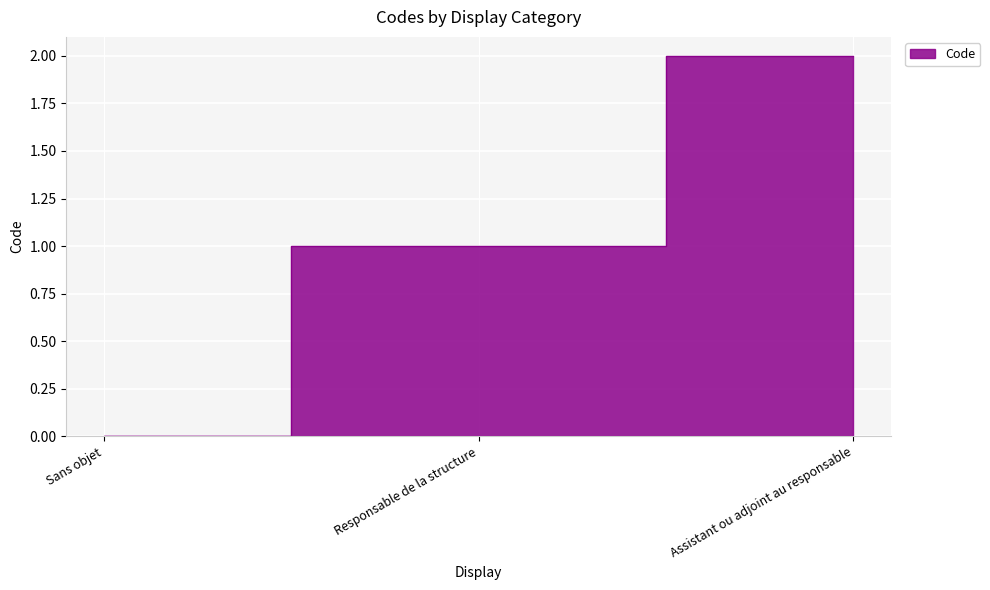

Reading left to right, transcribe all the data shown in this chart.

0	1	2